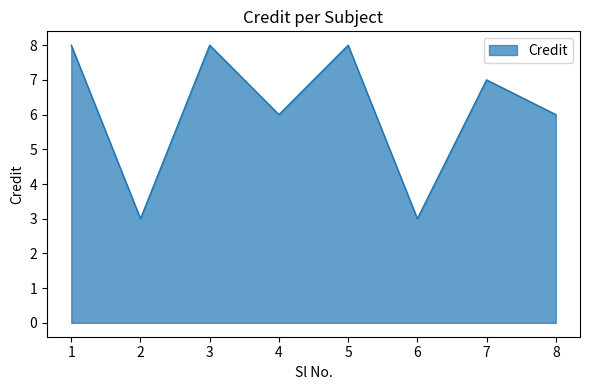

What is the smallest value displayed?

3